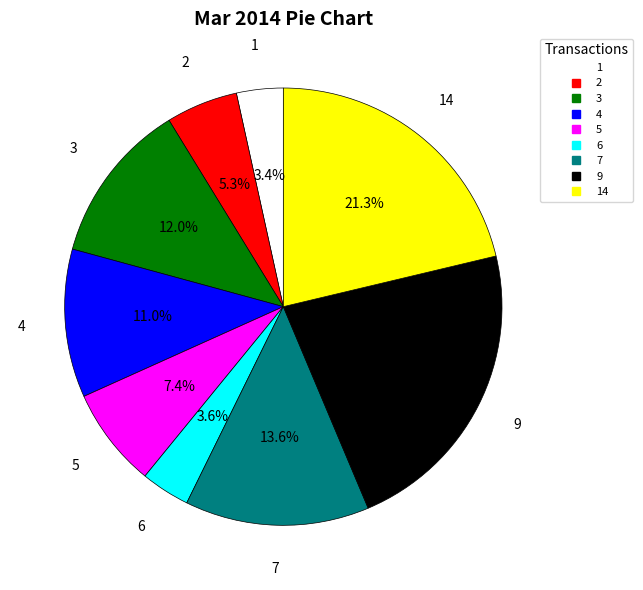

Is there any slice that represents more than half of the pie?

No